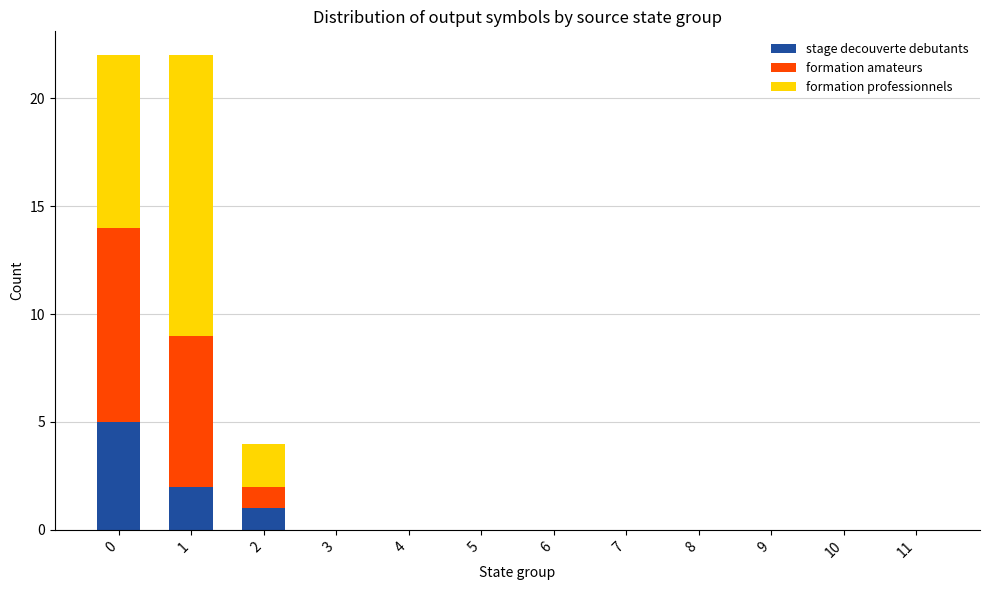

What is the average value of the stage decouverte debutants series?

1